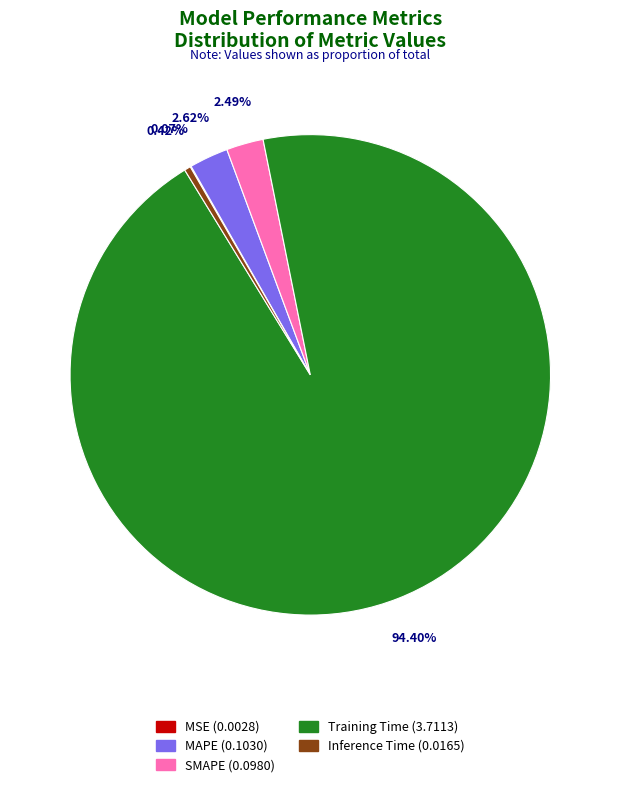

Is there a majority slice in this chart?

Yes